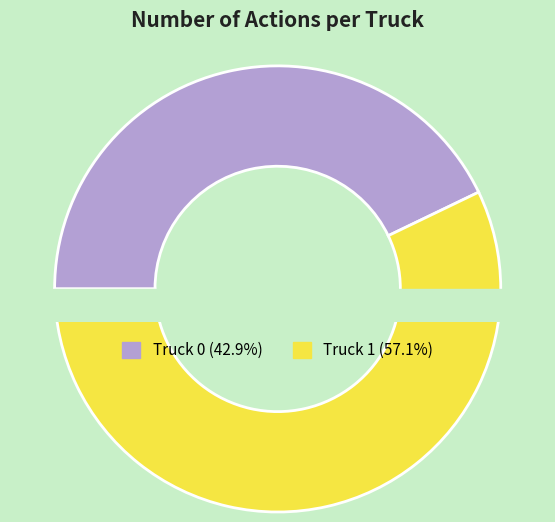

Combined, what portion of the pie is Truck 0 and Truck 1?

100.0%